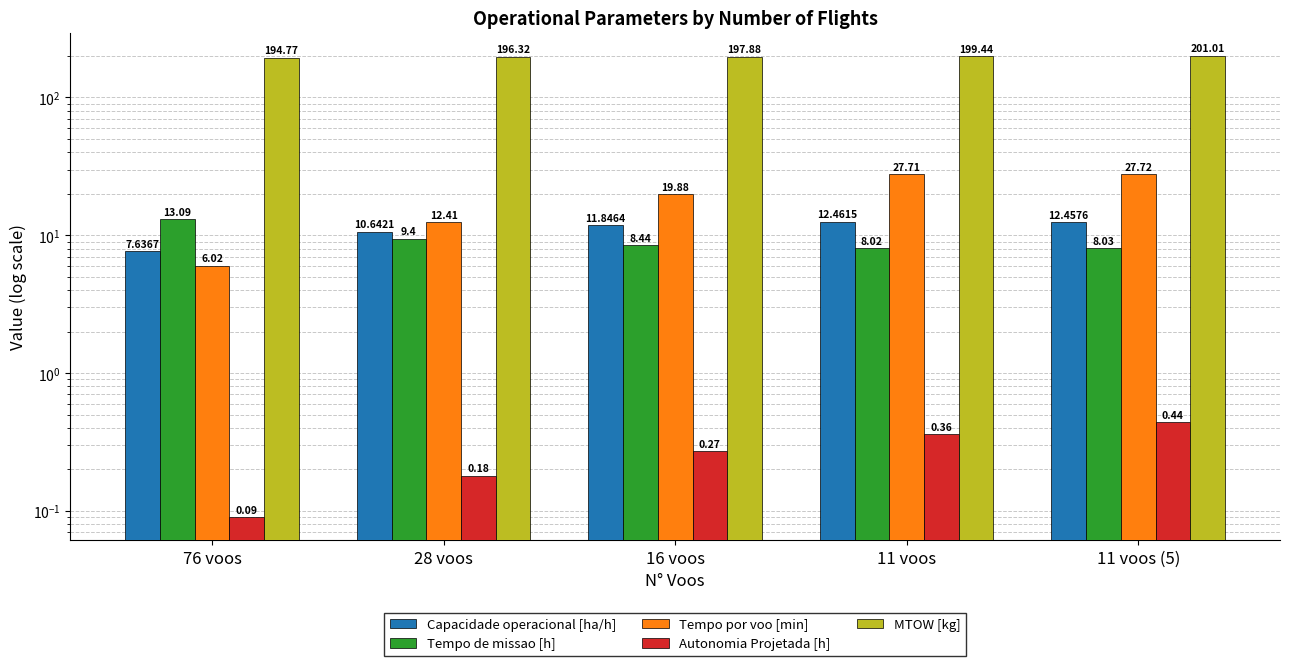

Which category has the lowest value in the Tempo por voo [min] series?

76 voos